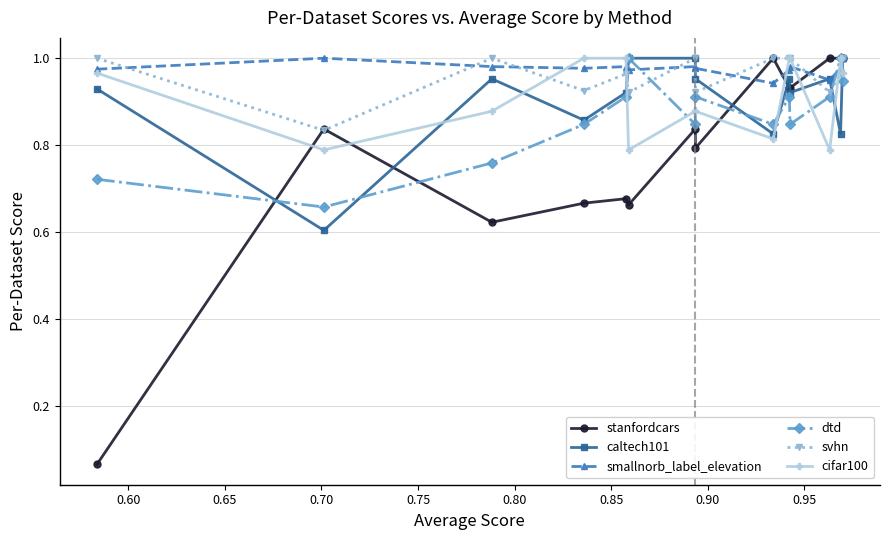

Which series has the widest spread of values?

stanfordcars